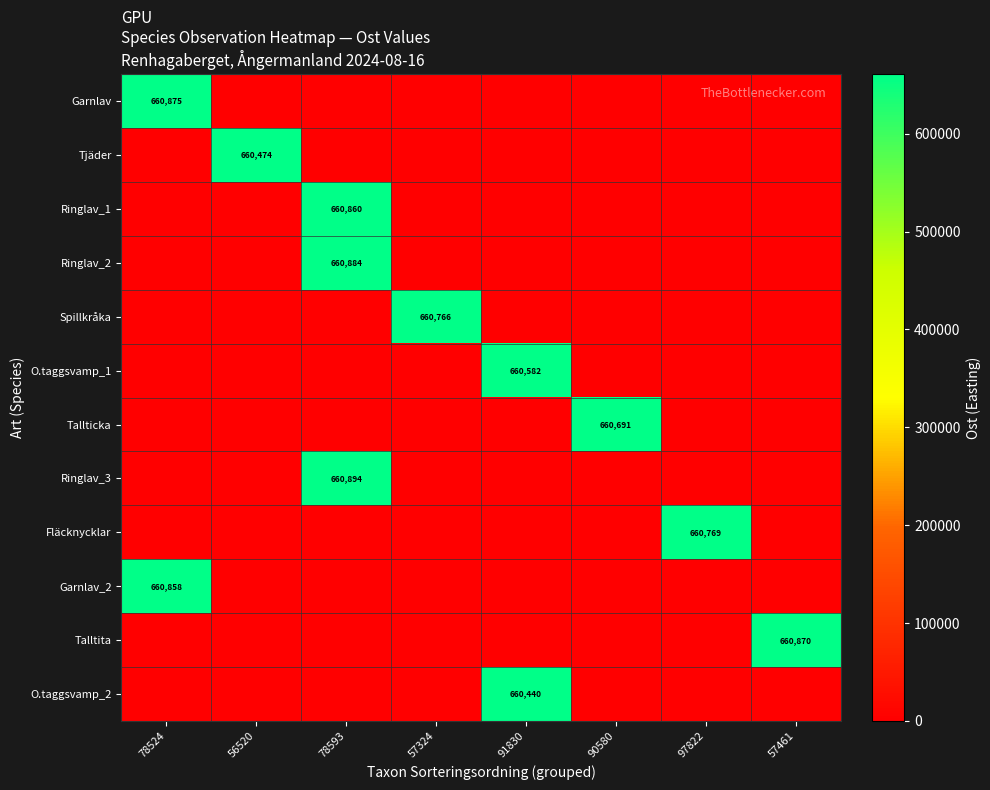

True or false: Tjäder has a value of 660474 at 56520.

True